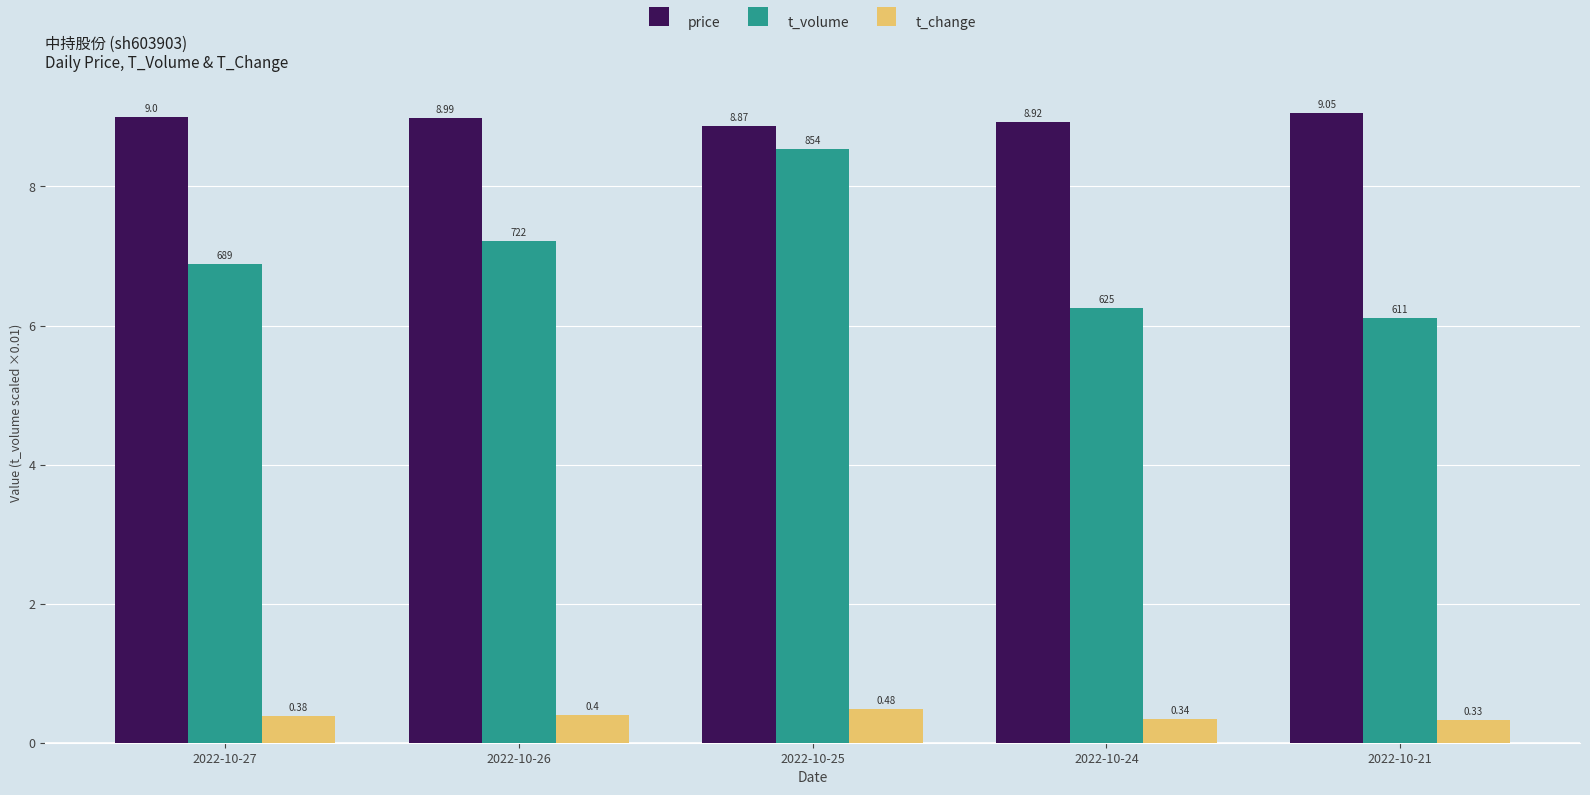

Which series has the largest total across all categories?

price